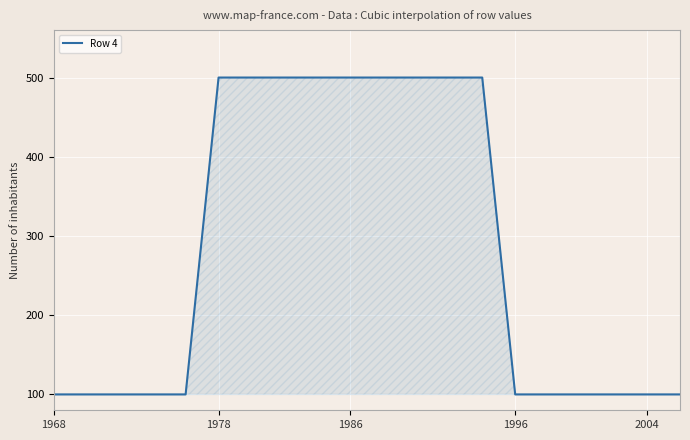

What is the difference between the maximum and minimum values?

400